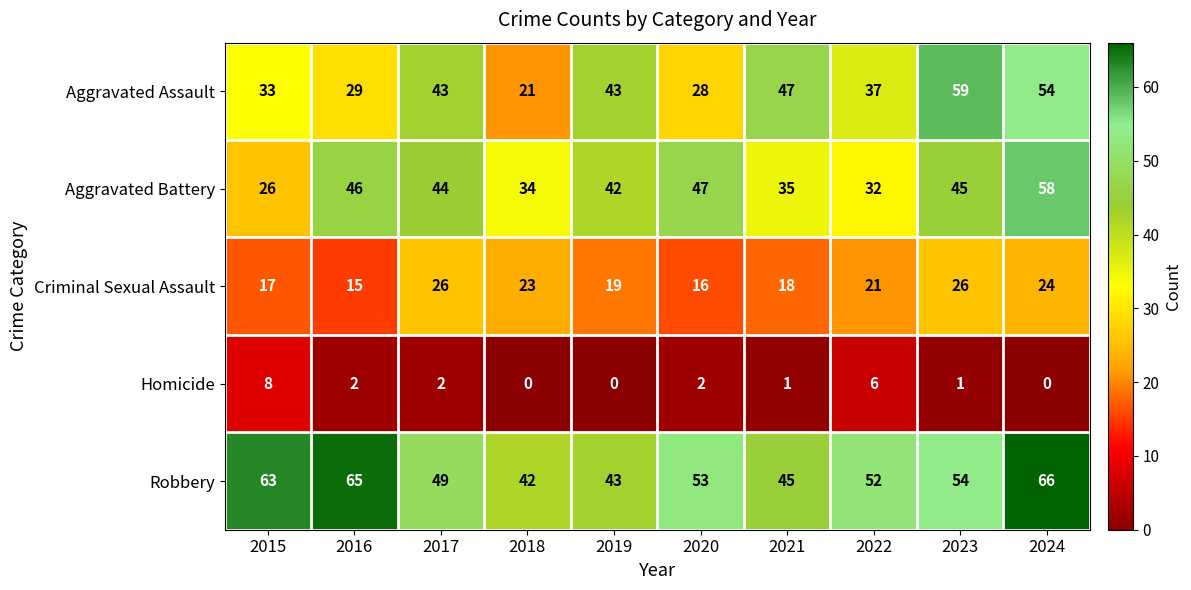

Where is Criminal Sexual Assault nearest to the value 20?

2019